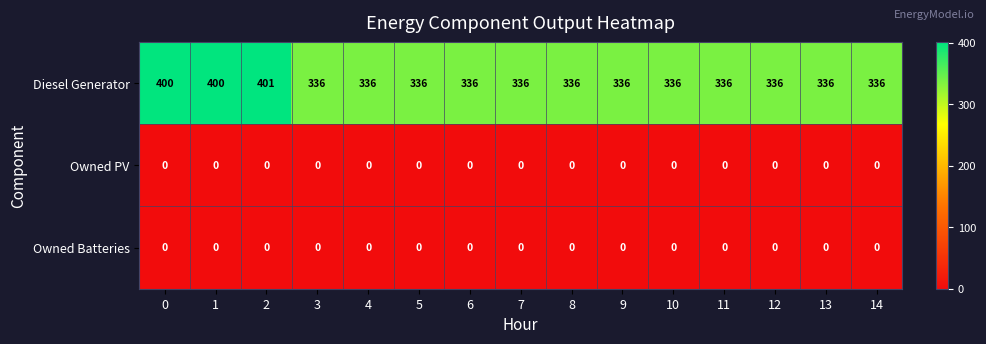

The value of Owned Batteries at 5 is 0. True or false?

True